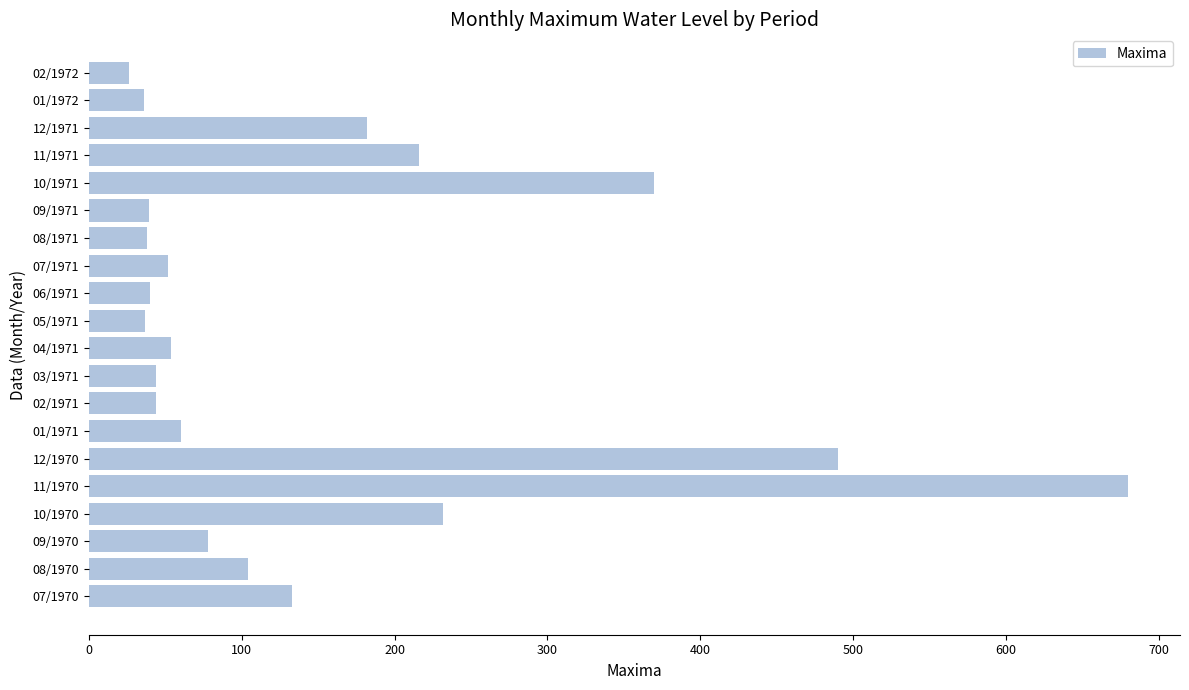

What is the minimum value shown in the chart?

26